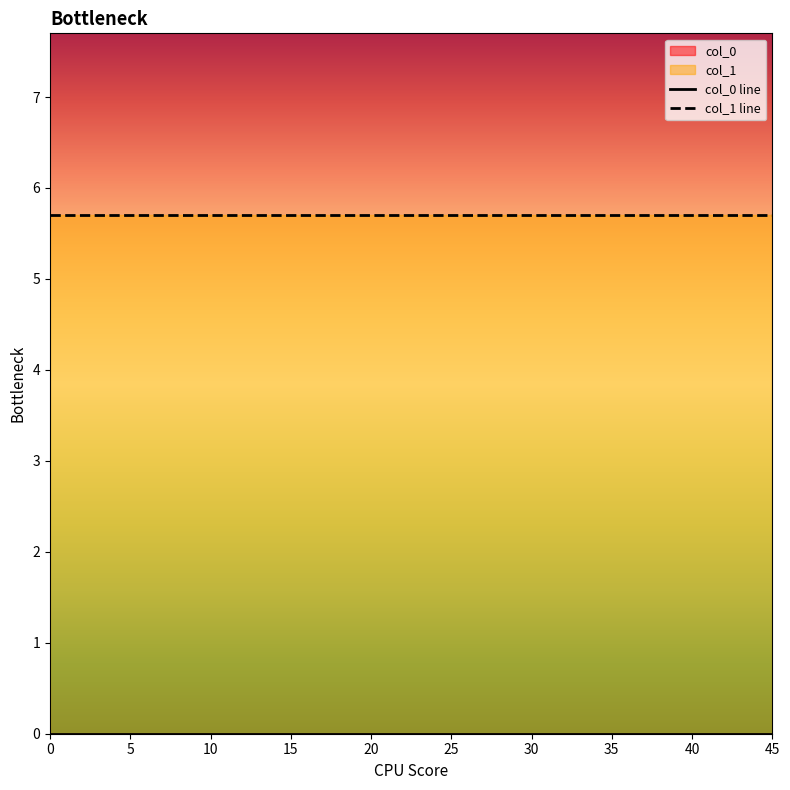

True or false: col_0 line has more than 2 points higher than both neighbors.

False